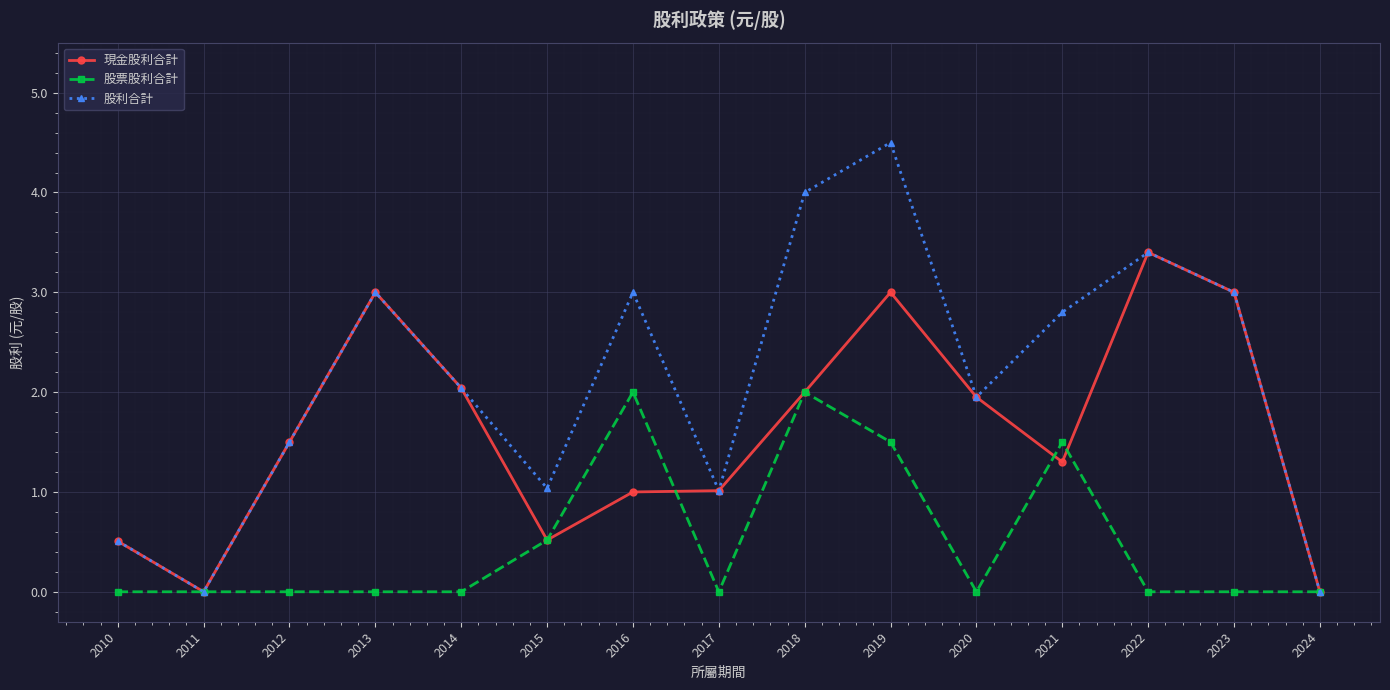

What is the difference between the 股利合計 values at 2016 and 2018?

1.0